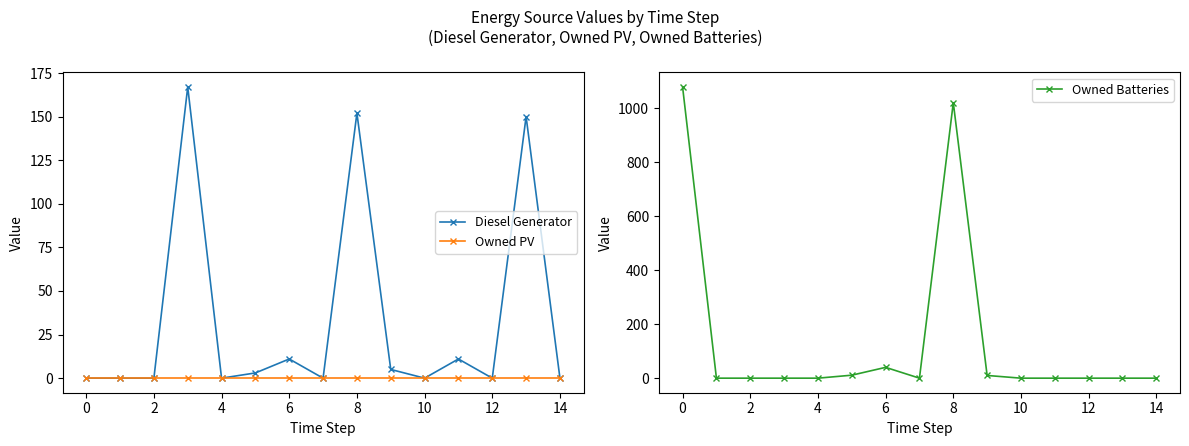

Which category has the highest value in the Owned Batteries series?

0